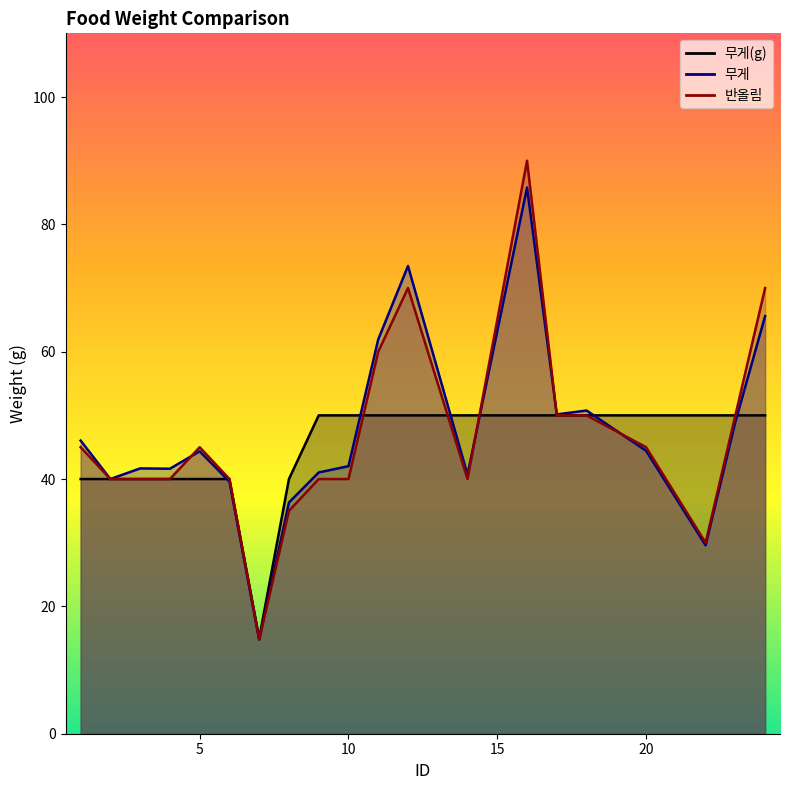

What is the value of the 무게(g) point at the 20th from the left?

50.0